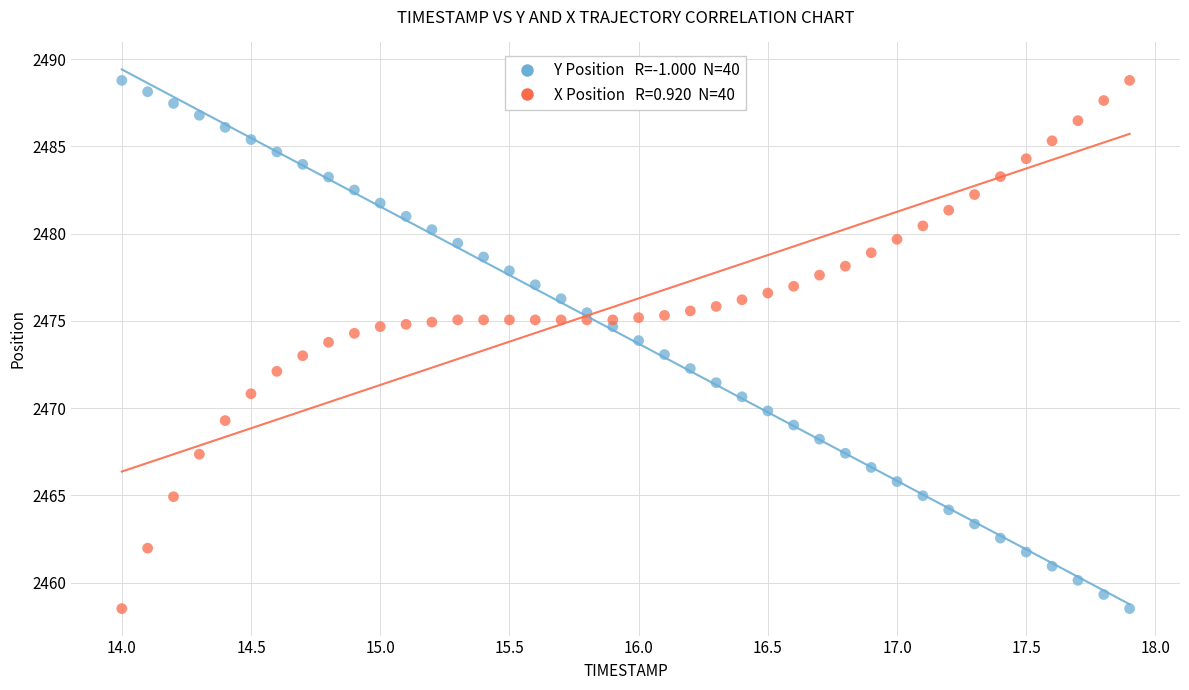

Across all data points, what is the range of Y values (max minus min)?

30.3